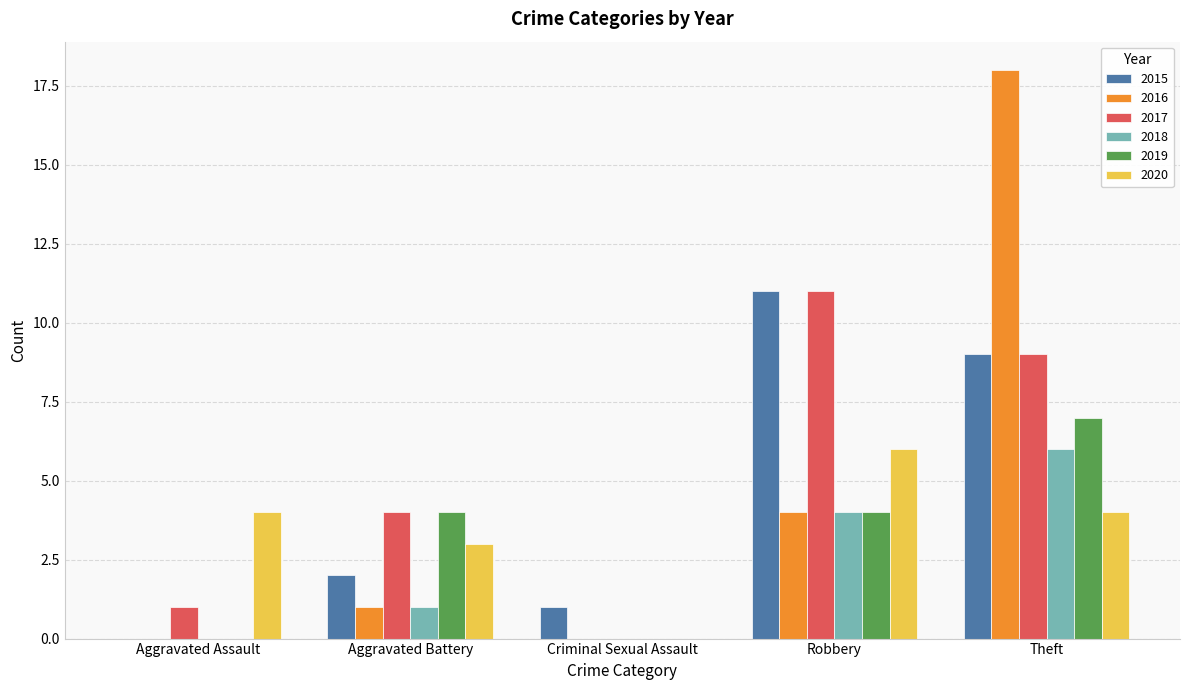

What is the sum of all 2015 values?

23